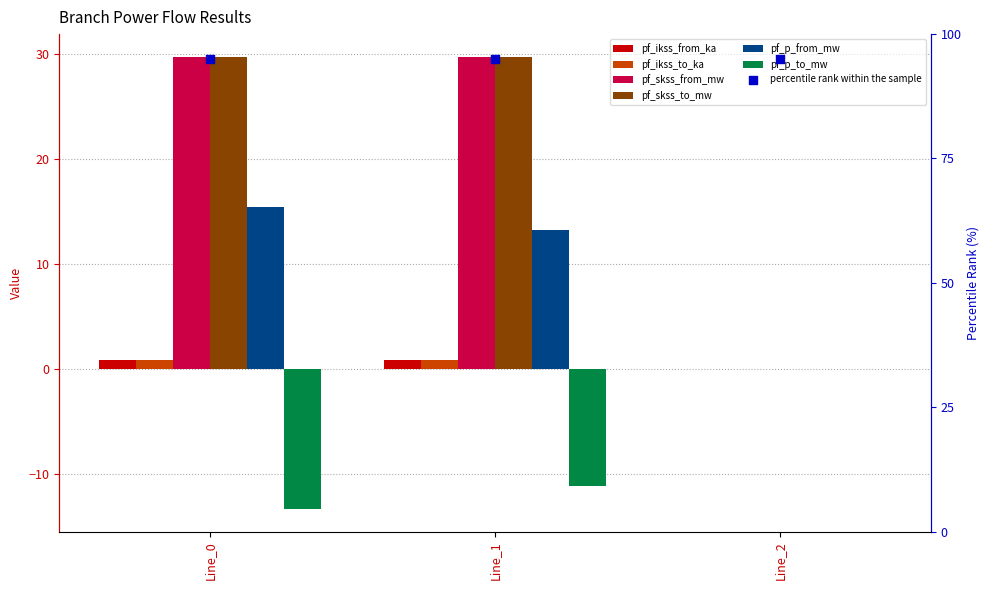

At how many categories does at least one series exceed -9?

3